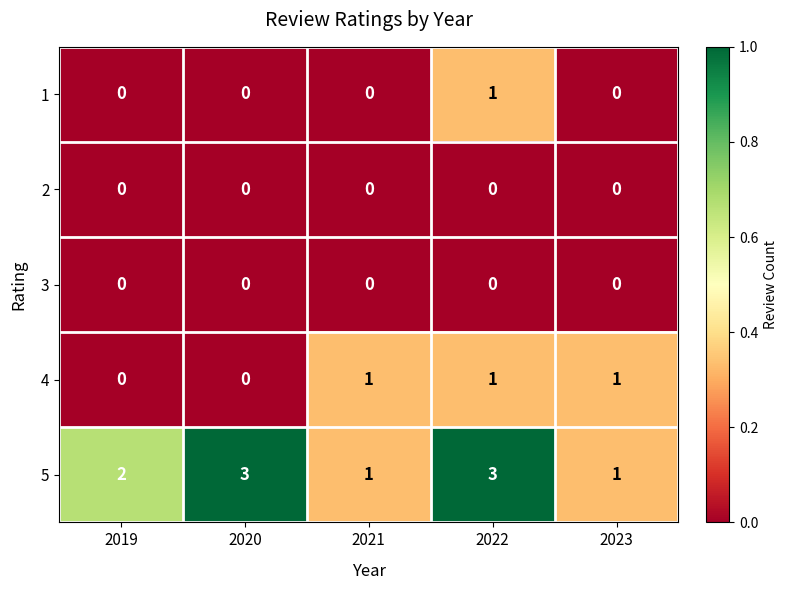

True or false: 1 has a value of 1 at 2023.

False